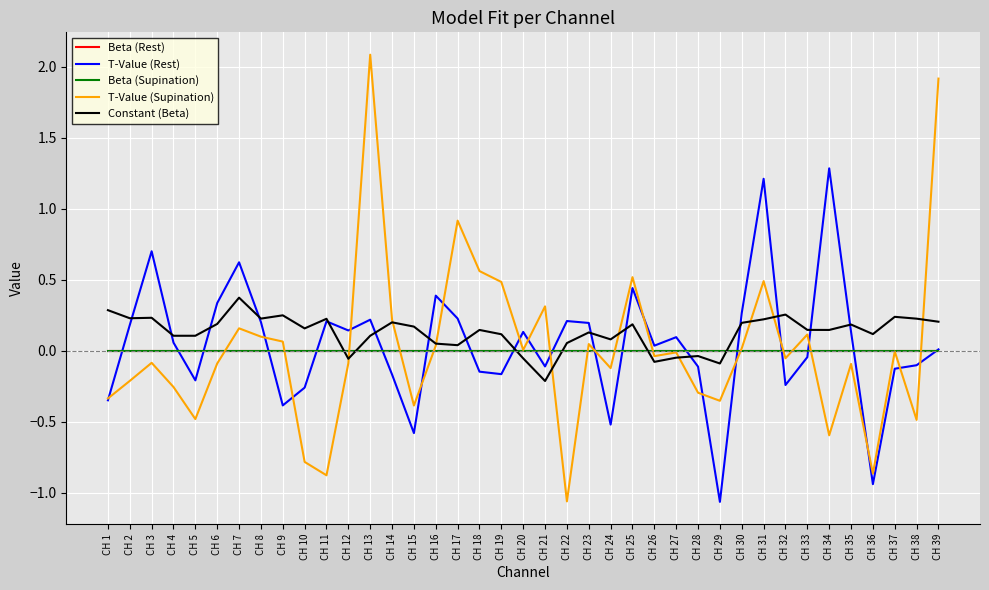

Which label corresponds to the largest value in the chart?

CH 13